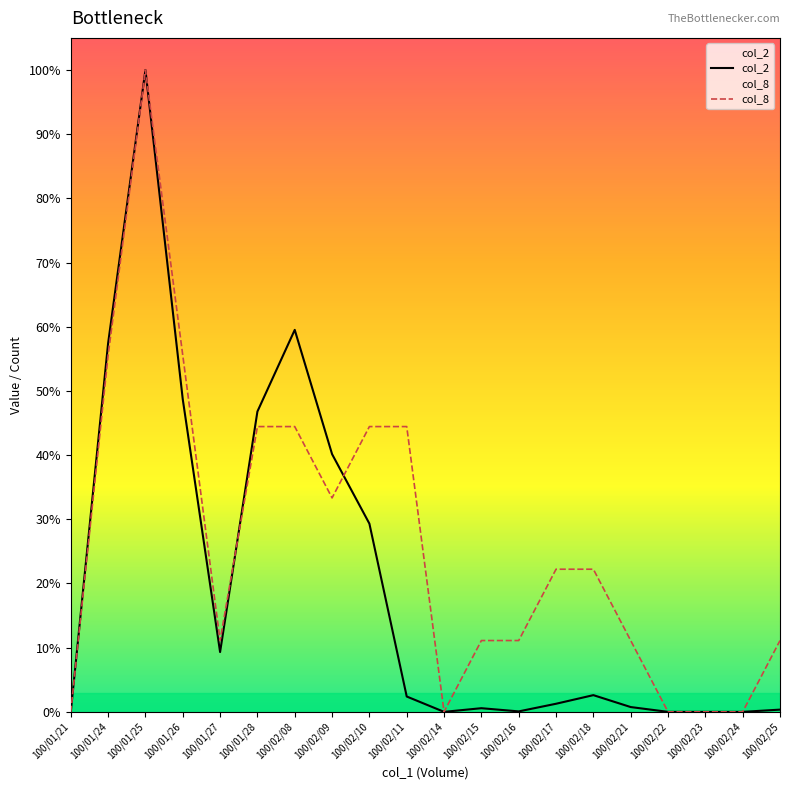

What is the label of the 20th point from the left?

100/02/25